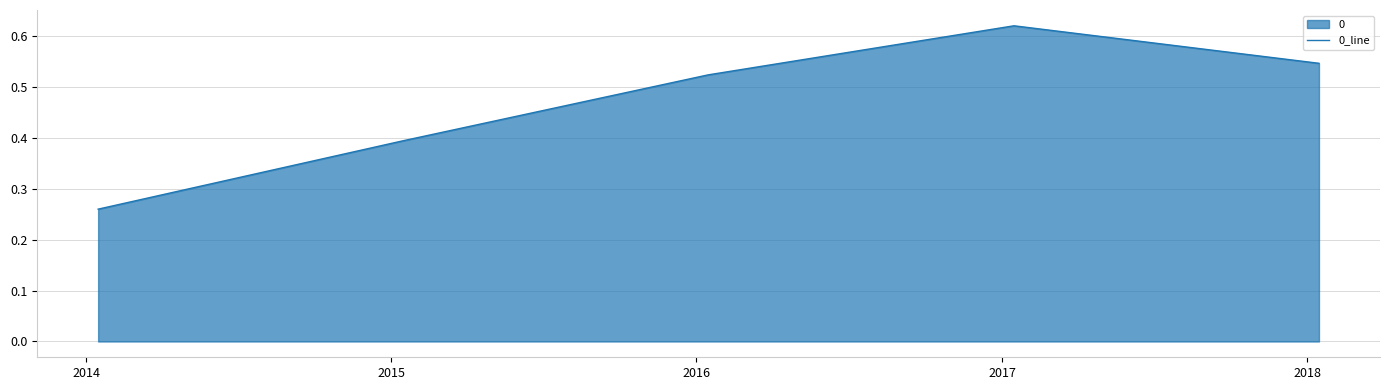

True or false: there are more than 0 points higher than both neighbors.

True